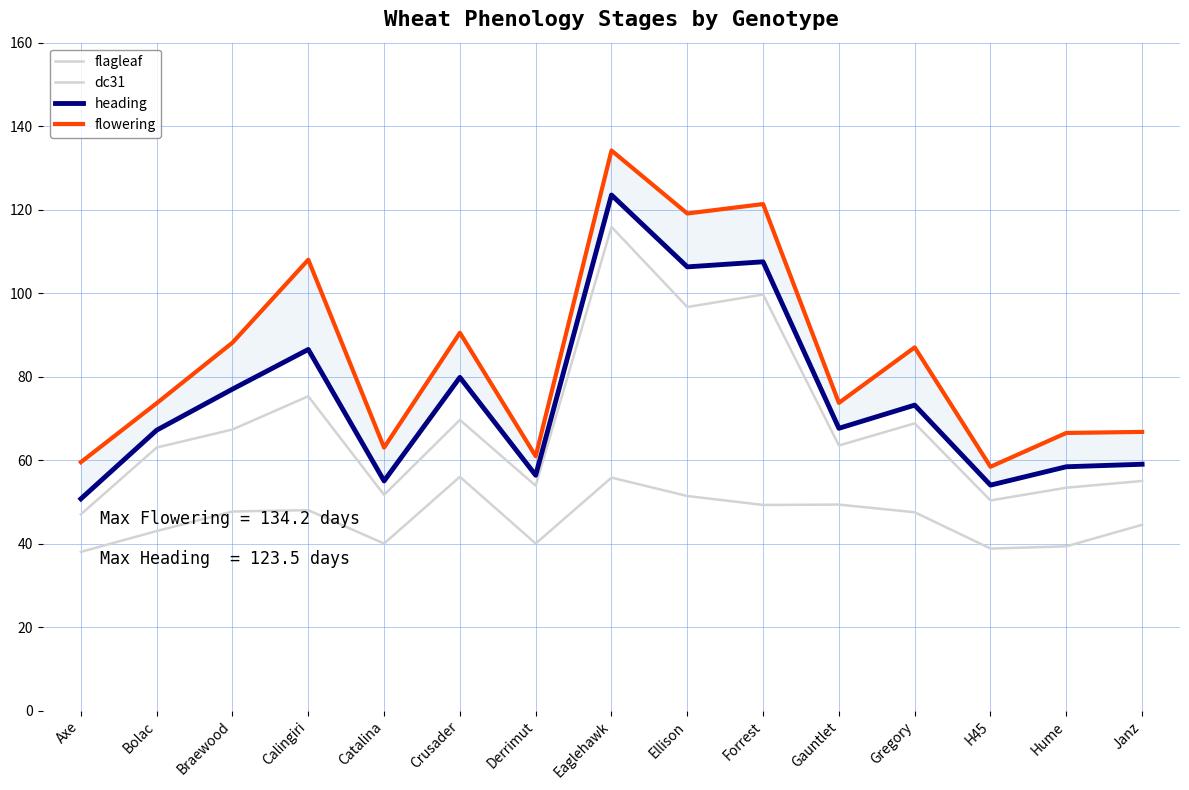

What is the average value of the flagleaf series?

68.7